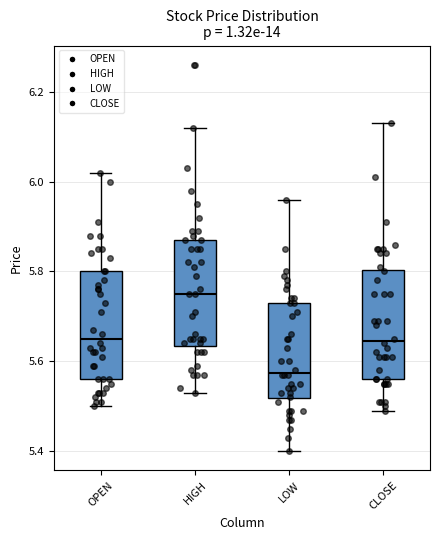

Where is the lower edge of the box for CLOSE on the y-axis? The values are not printed on the chart, so give them approximately, as read against the axis.

5.56